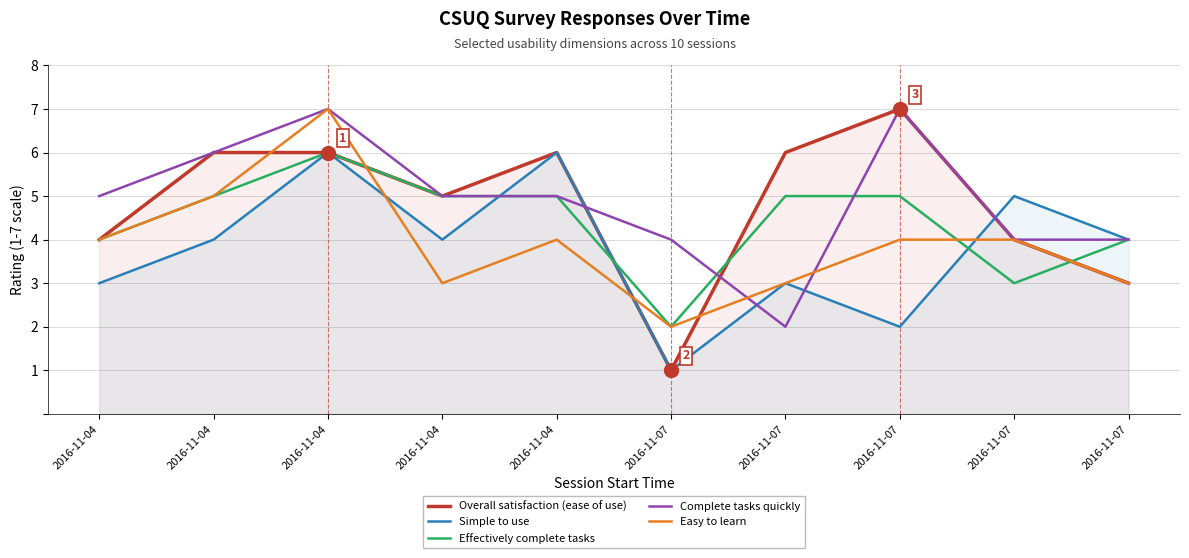

At which category is the sum across all series the highest?

2016-11-04